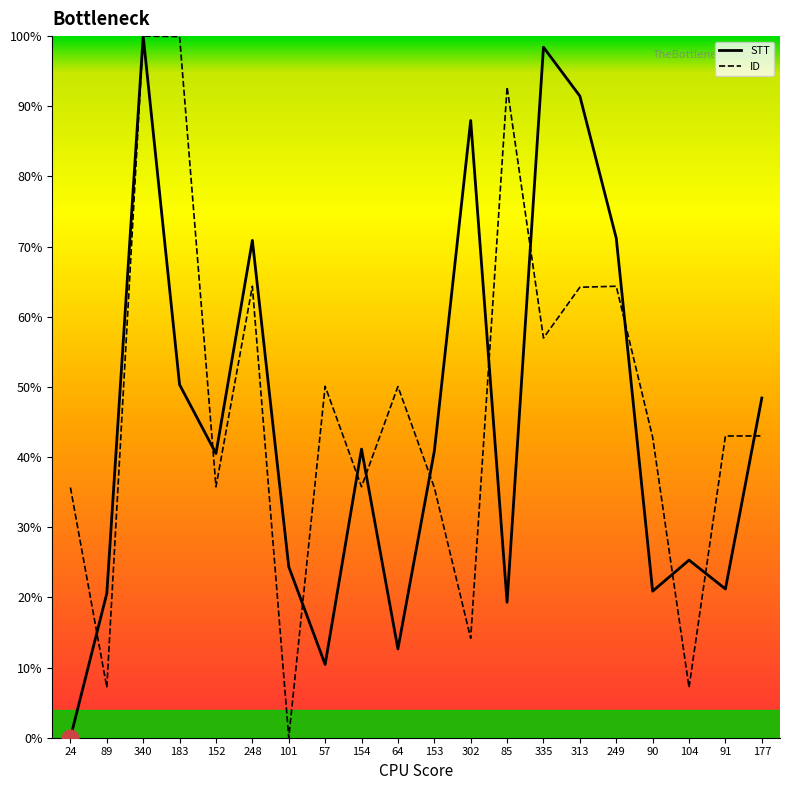

Reading left to right, extract all data points from this chart.

STT: 0.0	20.6	100.0	50.3	40.5	70.9	24.4	10.4	41.1	12.7	40.8	88.0	19.3	98.4	91.5	71.2	20.9	25.3	21.2	48.4
ID: 35.7	7.2	100.0	99.9	35.8	64.3	0.0	50.1	35.8	50.1	35.7	14.2	92.7	57.0	64.2	64.3	42.8	7.2	43.0	43.0